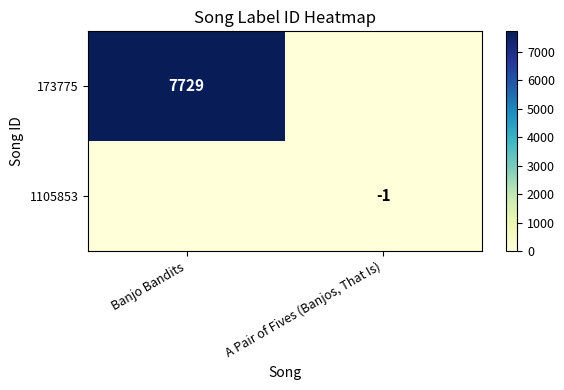

The value of 1105853 at A Pair of Fives (Banjos, That Is) is -1. True or false?

True